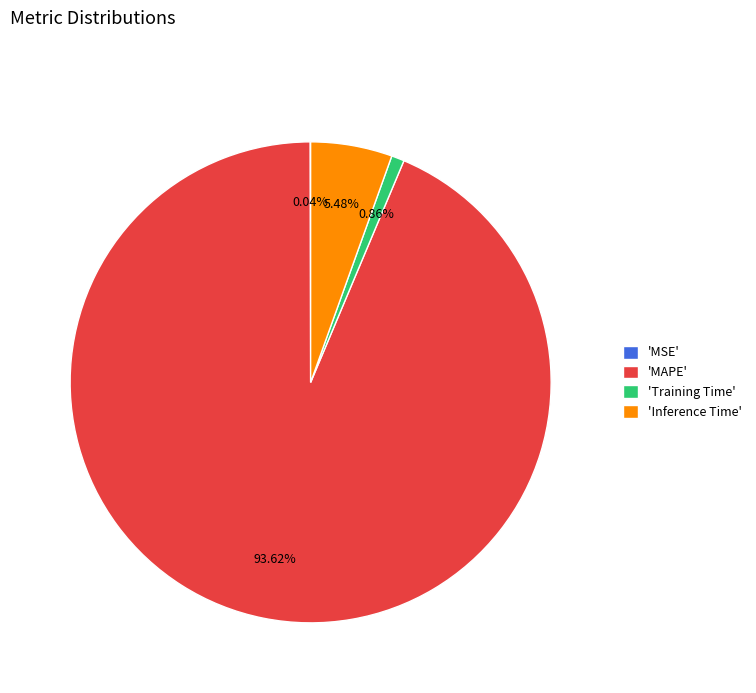

Which category has the biggest portion of the pie?

'MAPE'